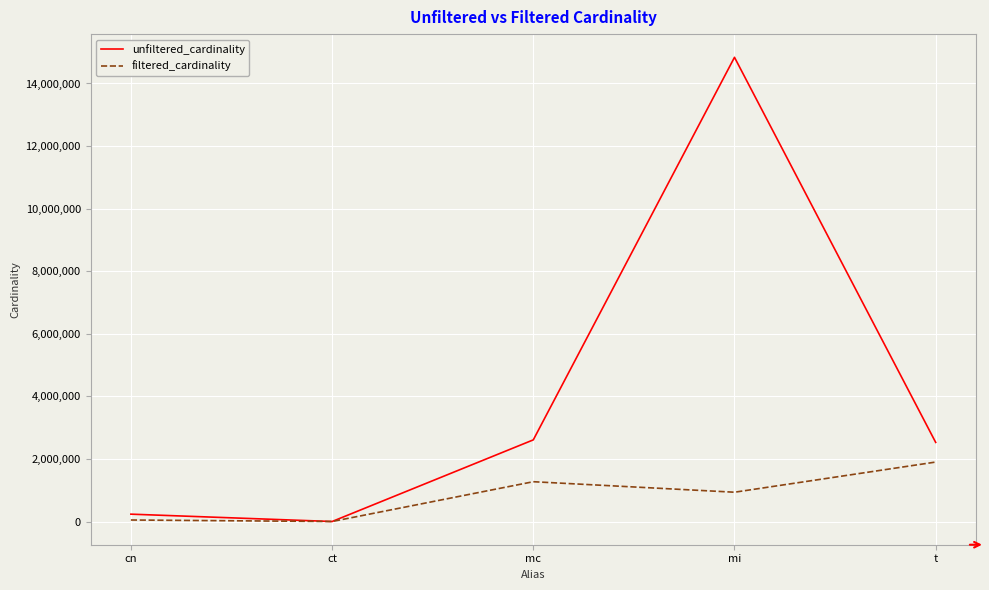

In filtered_cardinality, how many points are higher than both neighbors (excluding endpoints)?

1